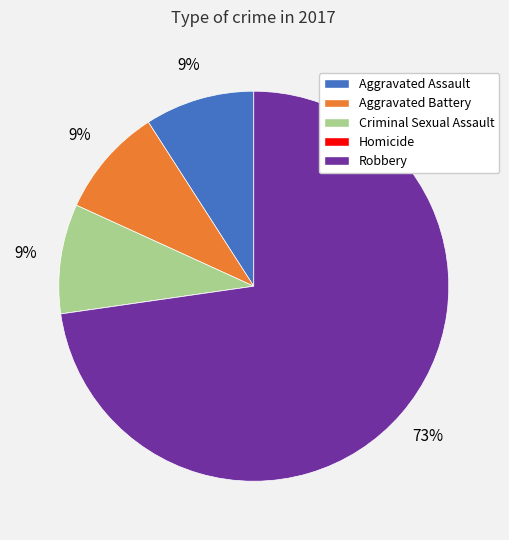

To the nearest percent, what is the combined percentage of Robbery and Aggravated Battery?

82%